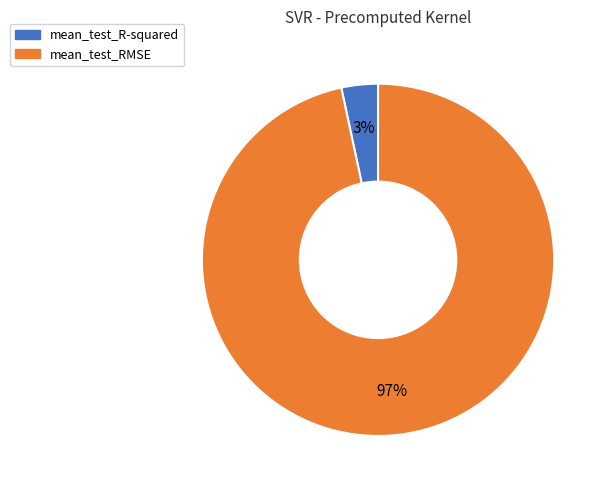

To the nearest percent, what percentage of the pie is mean_test_R-squared?

3%